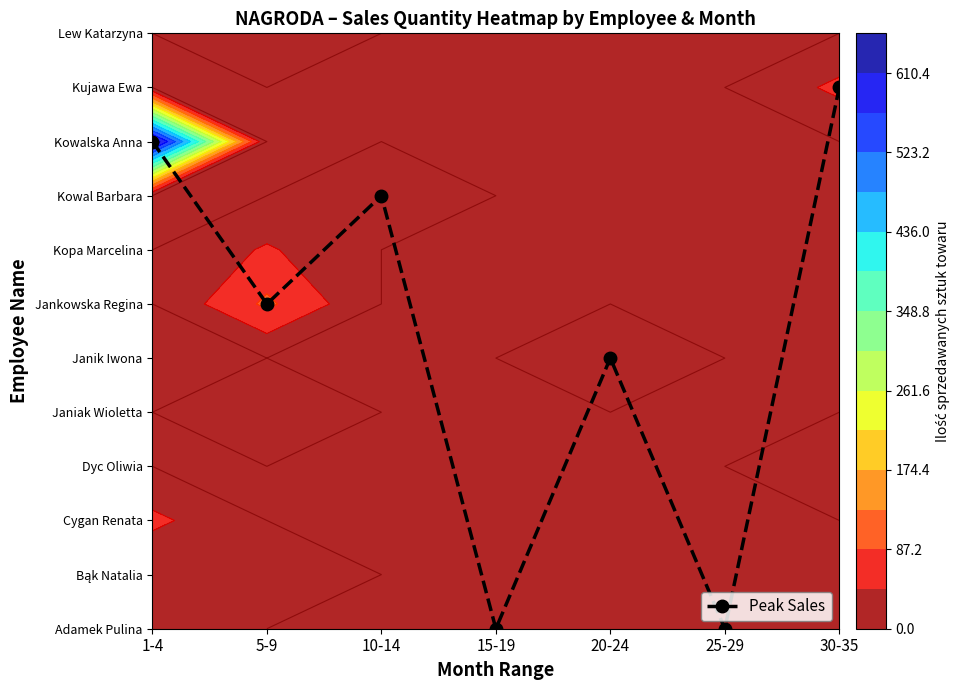

Reading left to right, what are all the values shown in this chart?

1-4=9	5-9=6	10-14=8	15-19=0	20-24=5	25-29=0	30-35=10